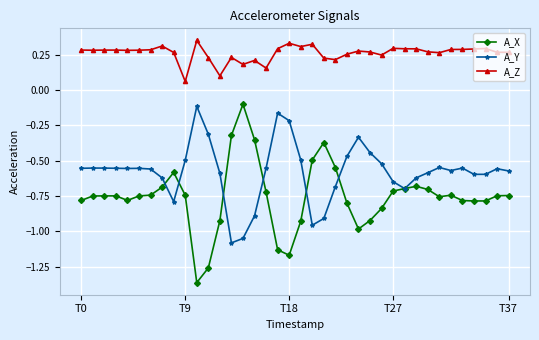

Count the number of categories in the chart.

38